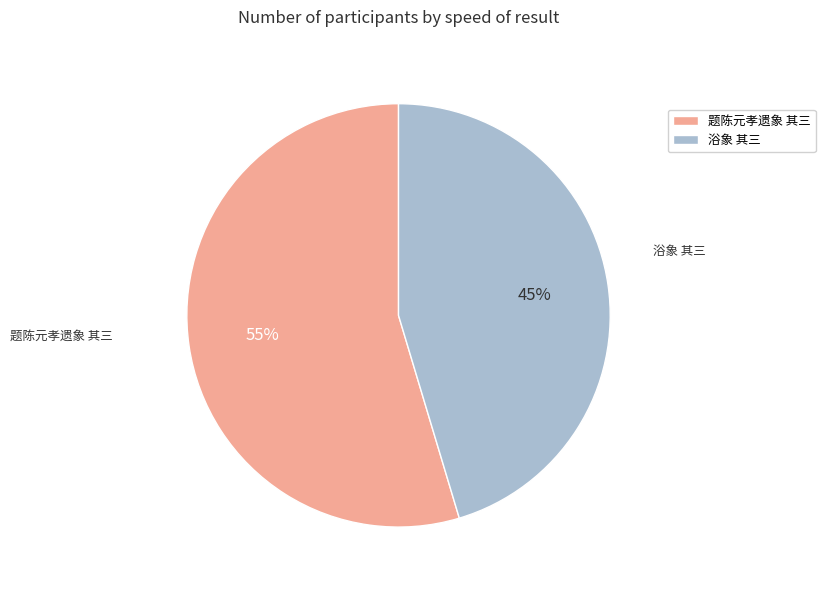

The 浴象 其三 slice represents 50% of the pie. True or false?

False